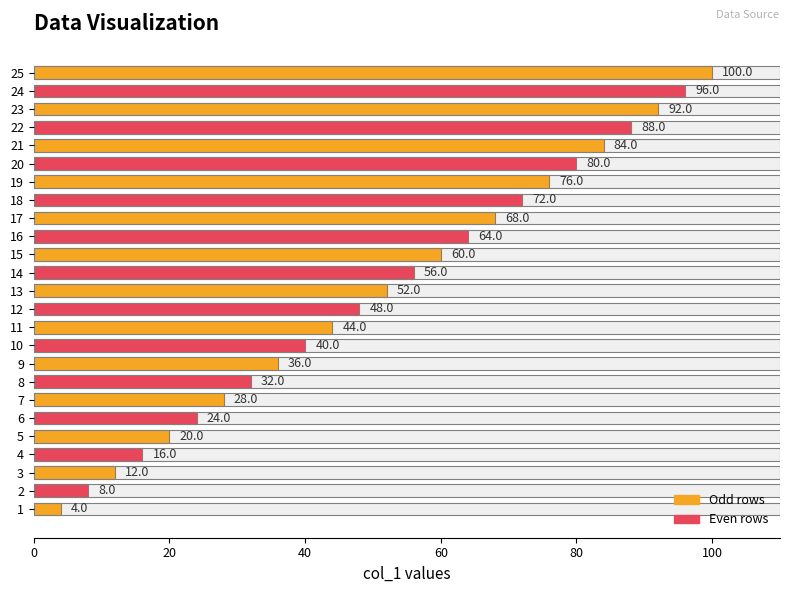

At which category does the chart reach its minimum across all series?

1